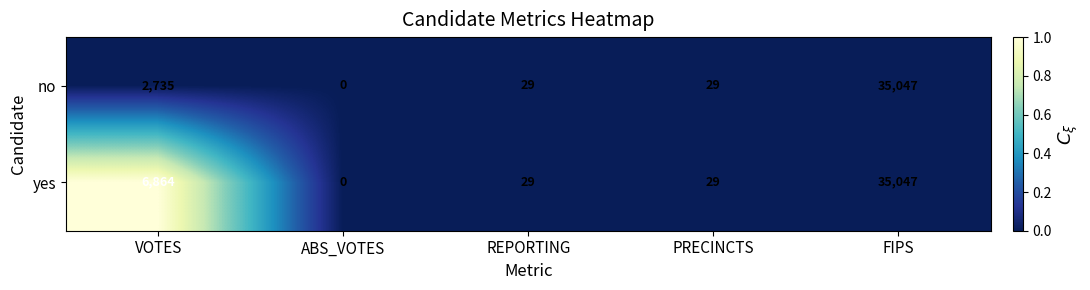

Reading left to right, extract all data points from this chart.

no: 2735	0	29	29	35047
yes: 6864	0	29	29	35047